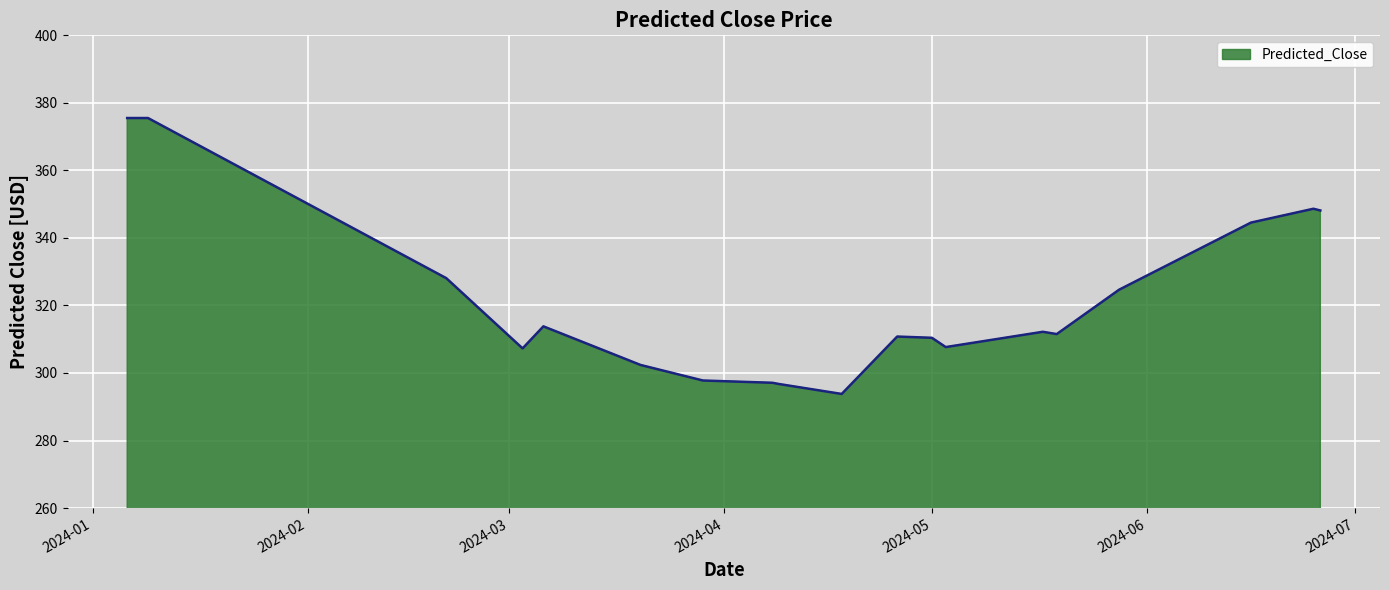

What is the difference between the maximum and minimum values?

81.7